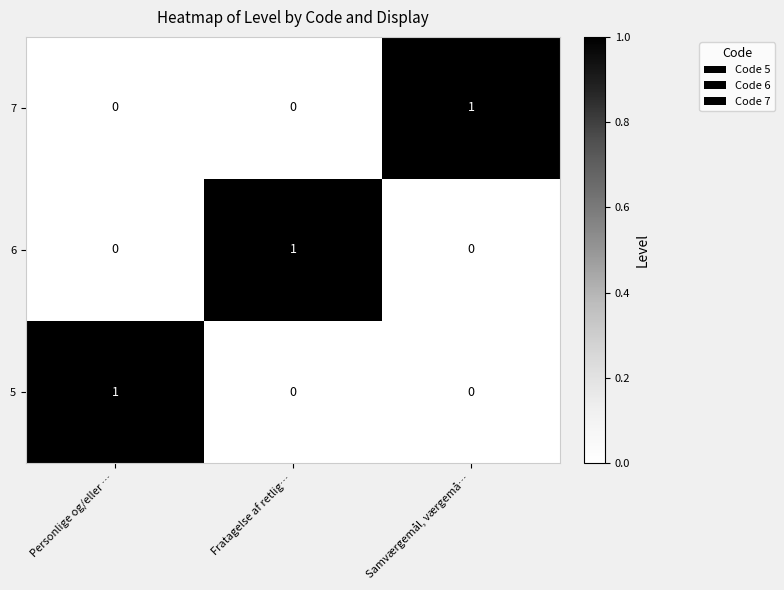

The value of 6 at Personlige og/eller … is 0. True or false?

True